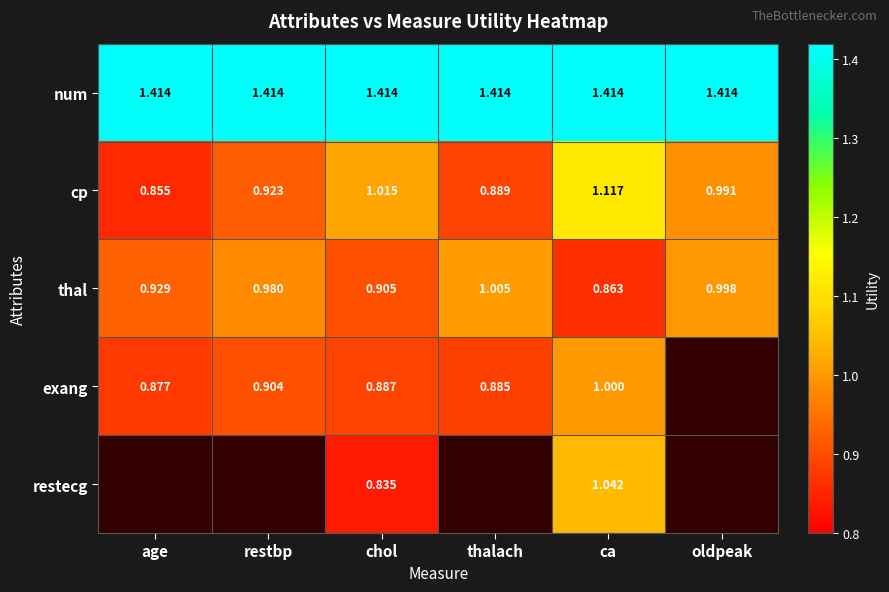

Rank the categories by cp value from lowest to highest.

age, thalach, restbp, oldpeak, chol, ca